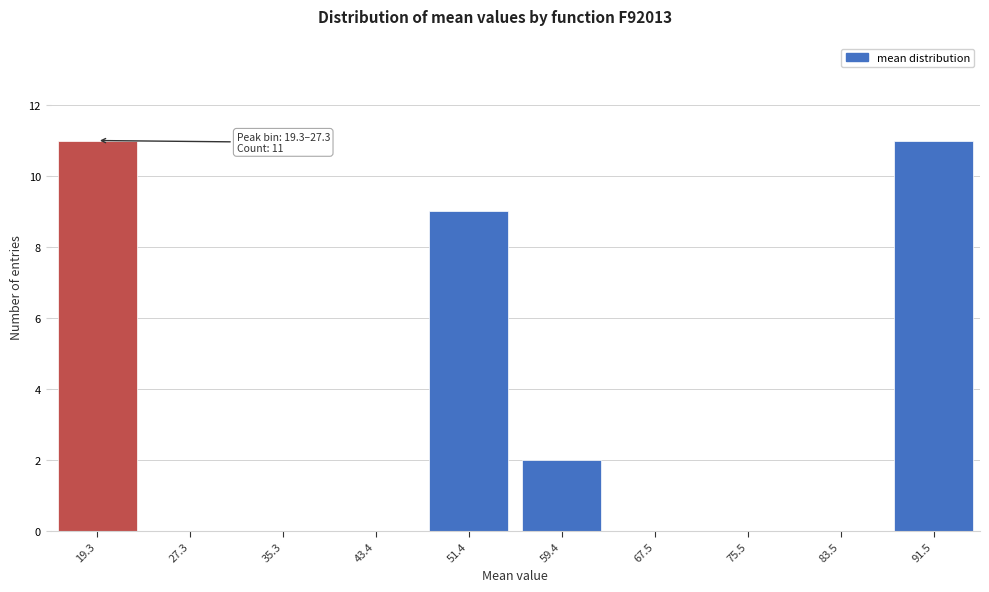

Reading right to left, what are all the values shown in this chart?

91.5=11	83.5=0	75.5=0	67.5=0	59.4=2	51.4=9	43.4=0	35.3=0	27.3=0	19.3=11